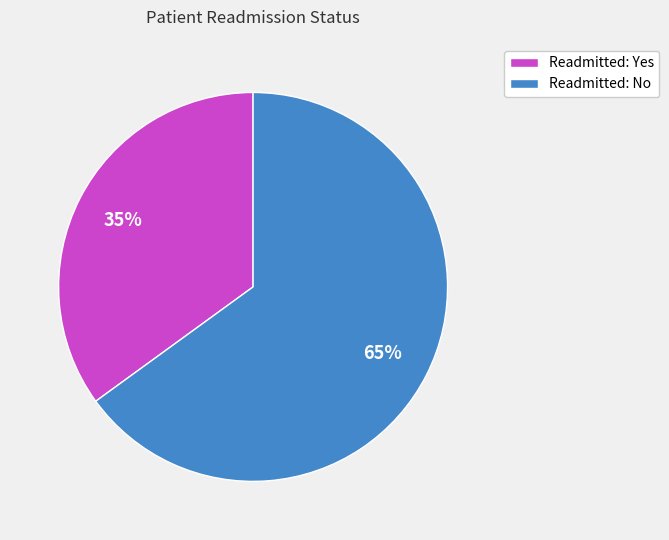

Count the number of slices in the pie.

2